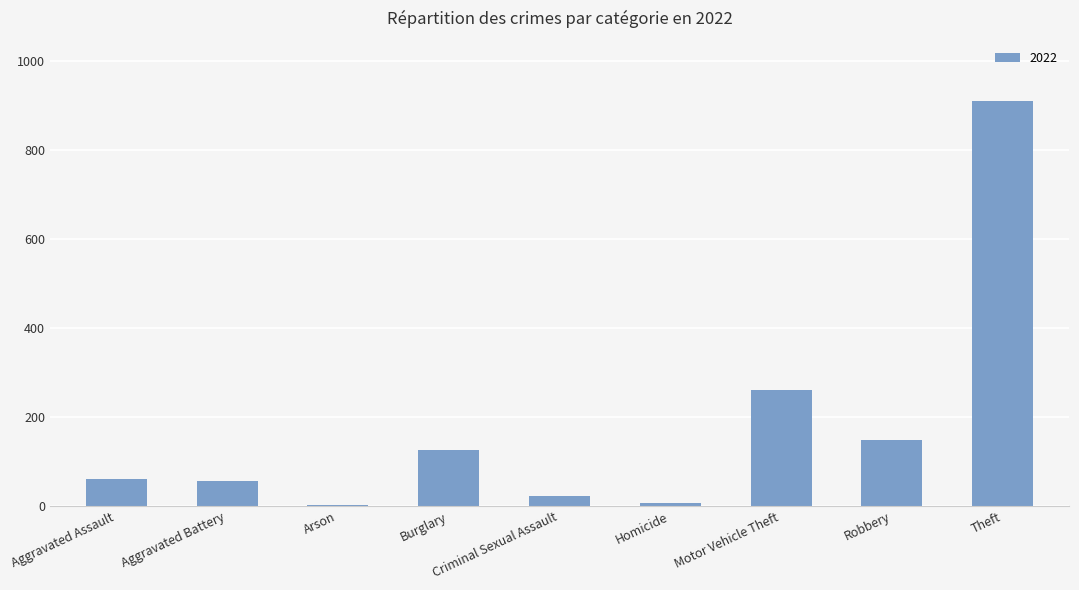

Which category has the highest value across all series?

Theft